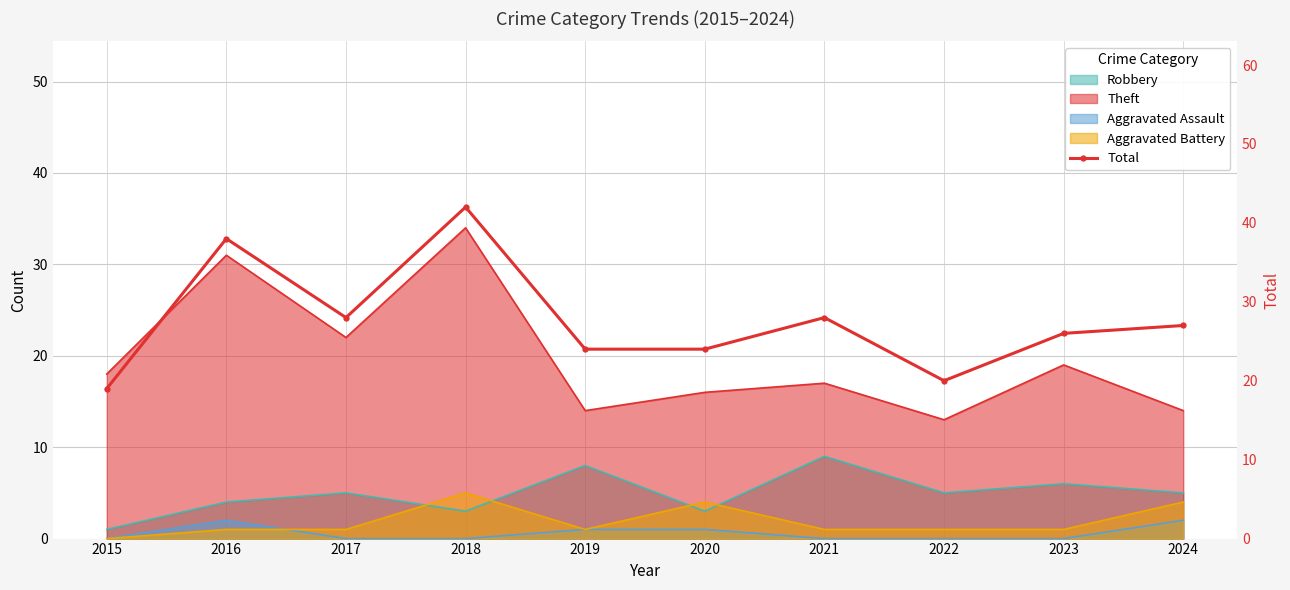

What is the maximum value shown in the chart?

42